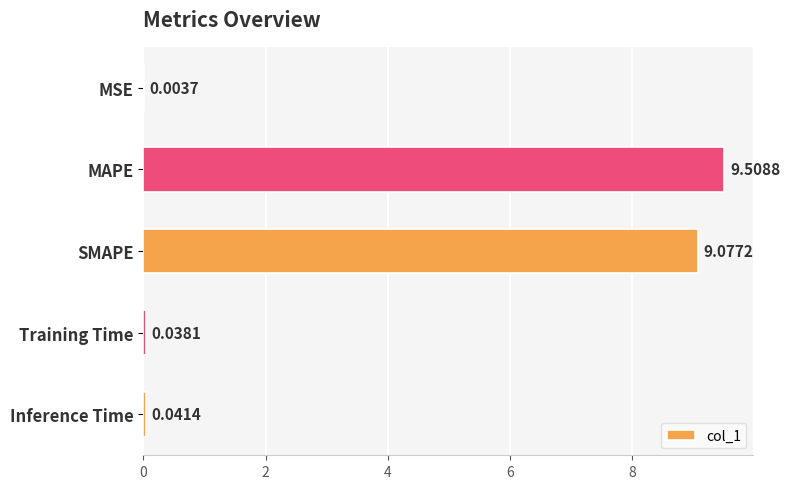

Does the chart contain stacked bars?

No